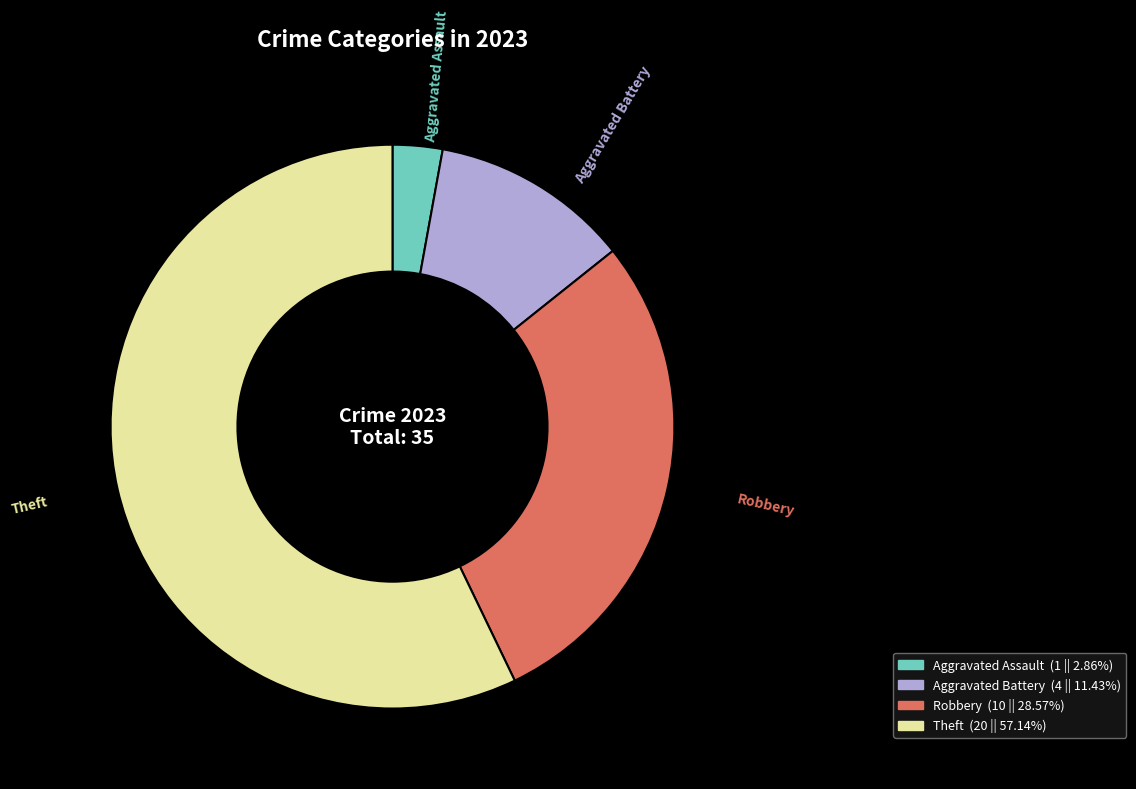

Does any single category account for the majority?

Yes